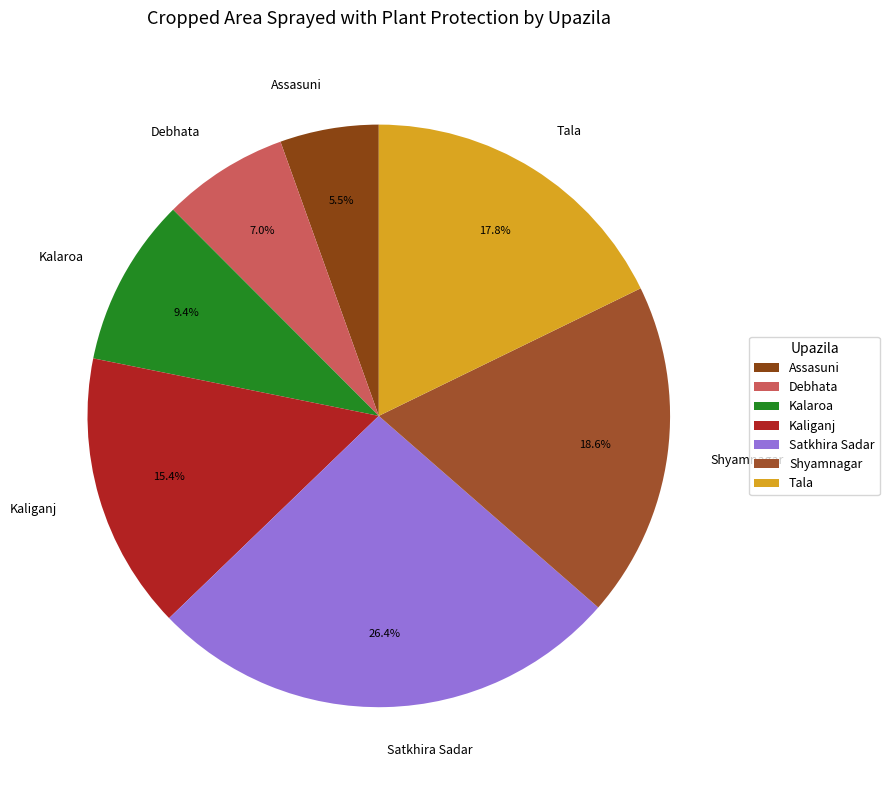

What is the ratio of the value at Shyamnagar to the value at Satkhira Sadar?

0.7